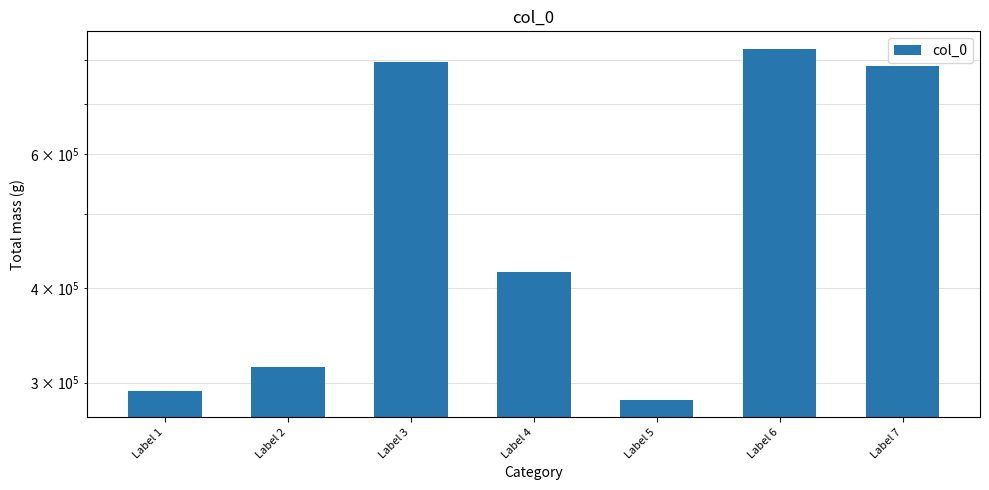

The value at Label 6 is 826540. True or false?

True